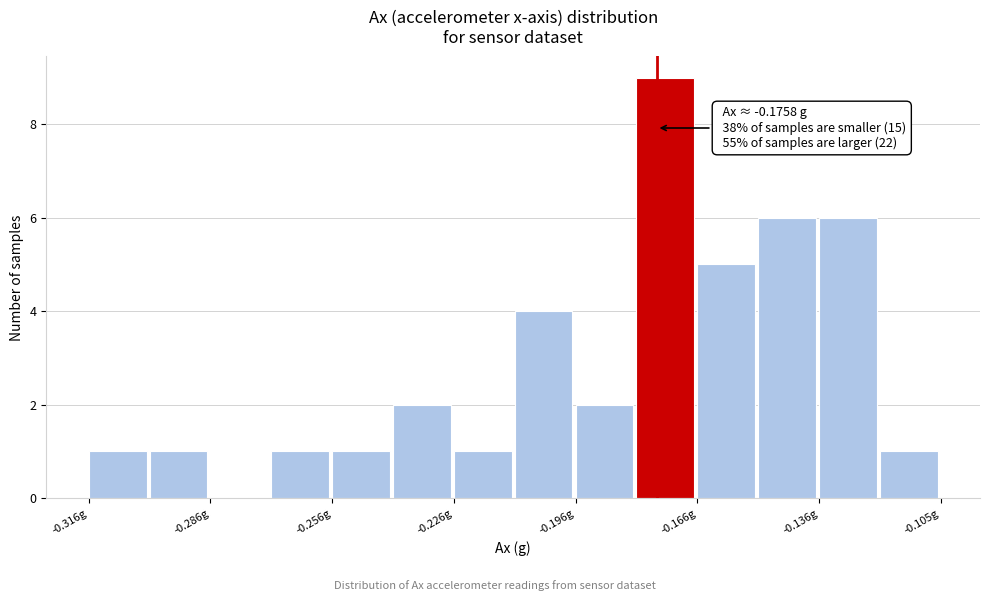

Around what value on the x-axis is the tallest bar? Give the approximate position of its centre, as read against the axis.

-0.175